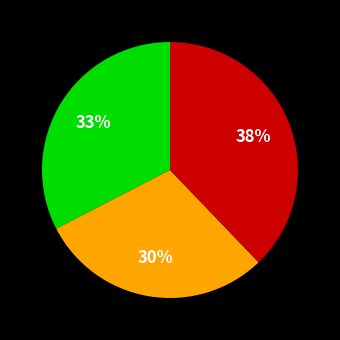

Is there any slice that represents more than half of the pie?

No